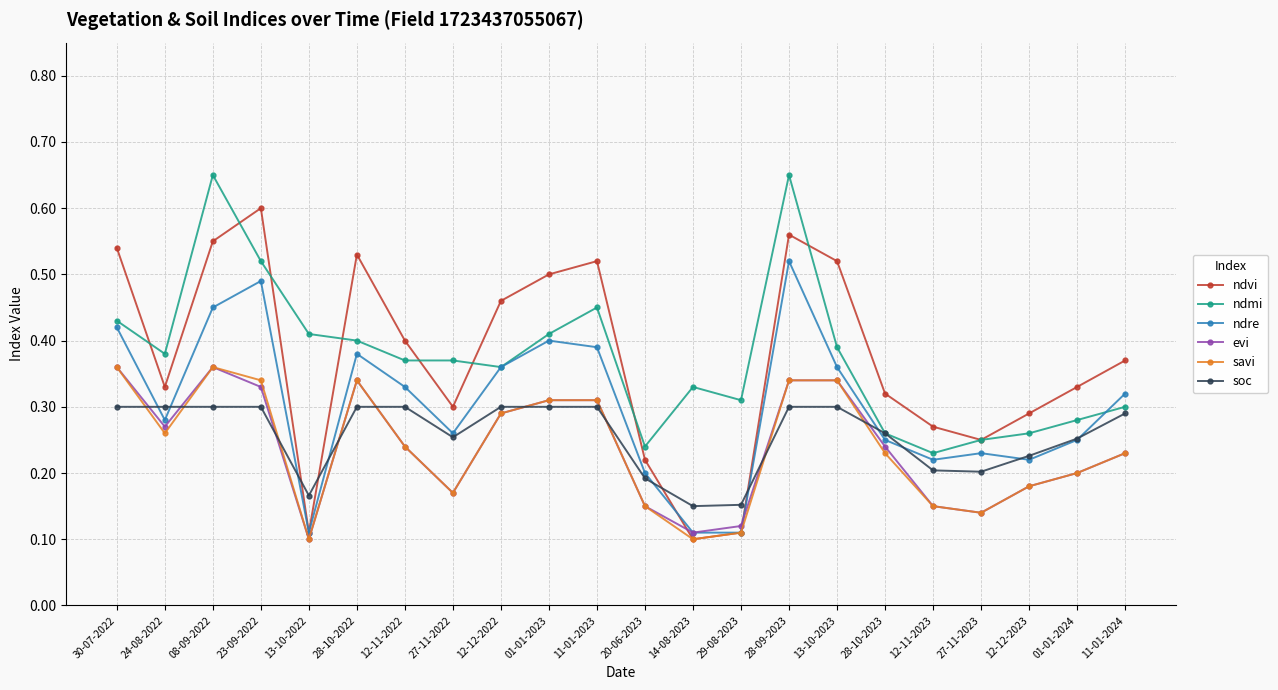

What are all the series names shown in the legend?

ndvi, ndmi, ndre, evi, savi, soc